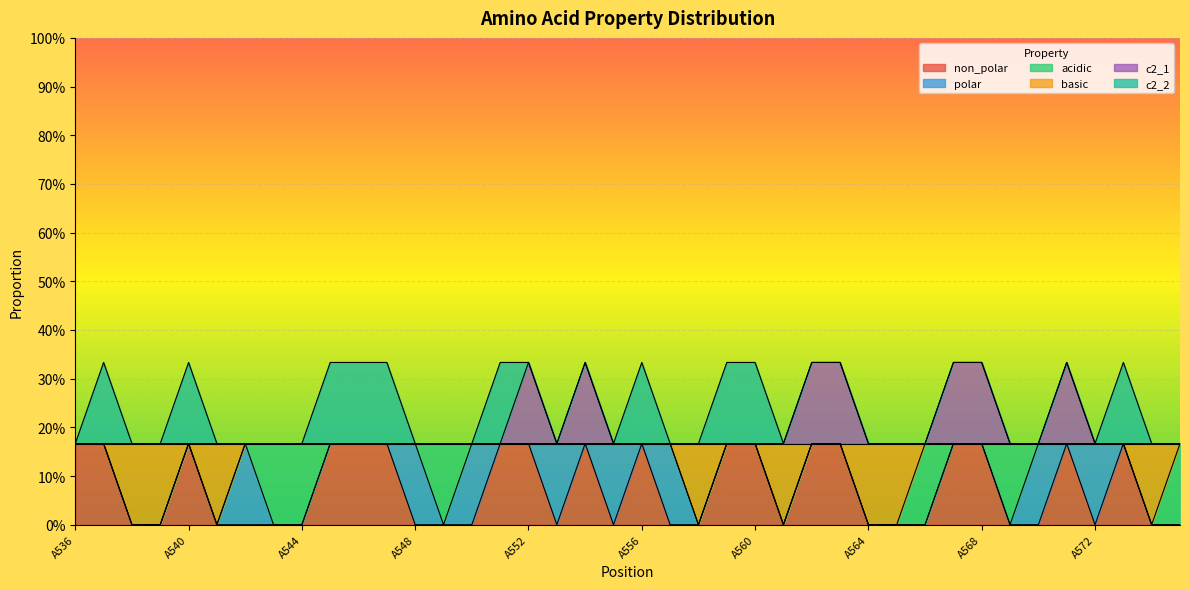

True or false: c2_1 has more than 2 interior local peaks.

True